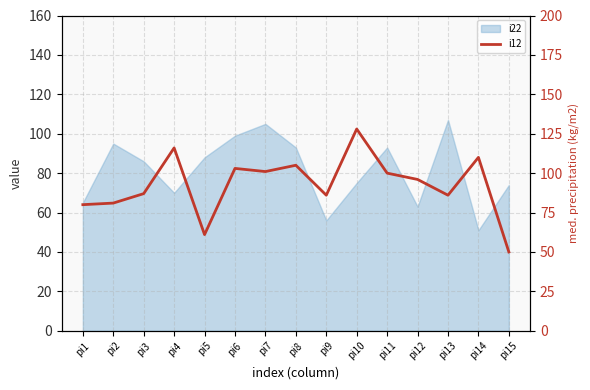

True or false: the data shows 49 at pi12.

False